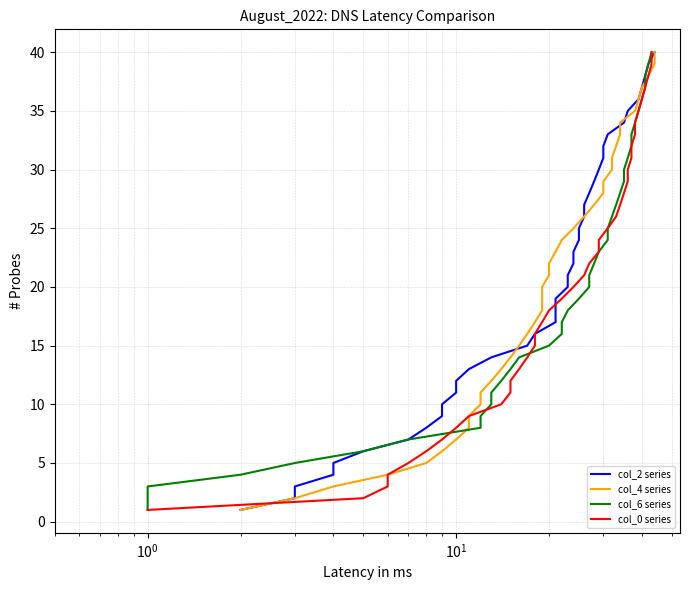

What is the minimum value shown in the chart?

1